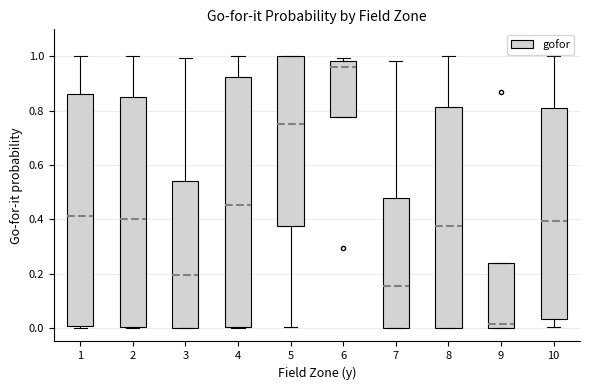

Where is the lower edge of the box at x = 10 on the y-axis? The values are not printed on the chart, so give them approximately, as read against the axis.

0.04